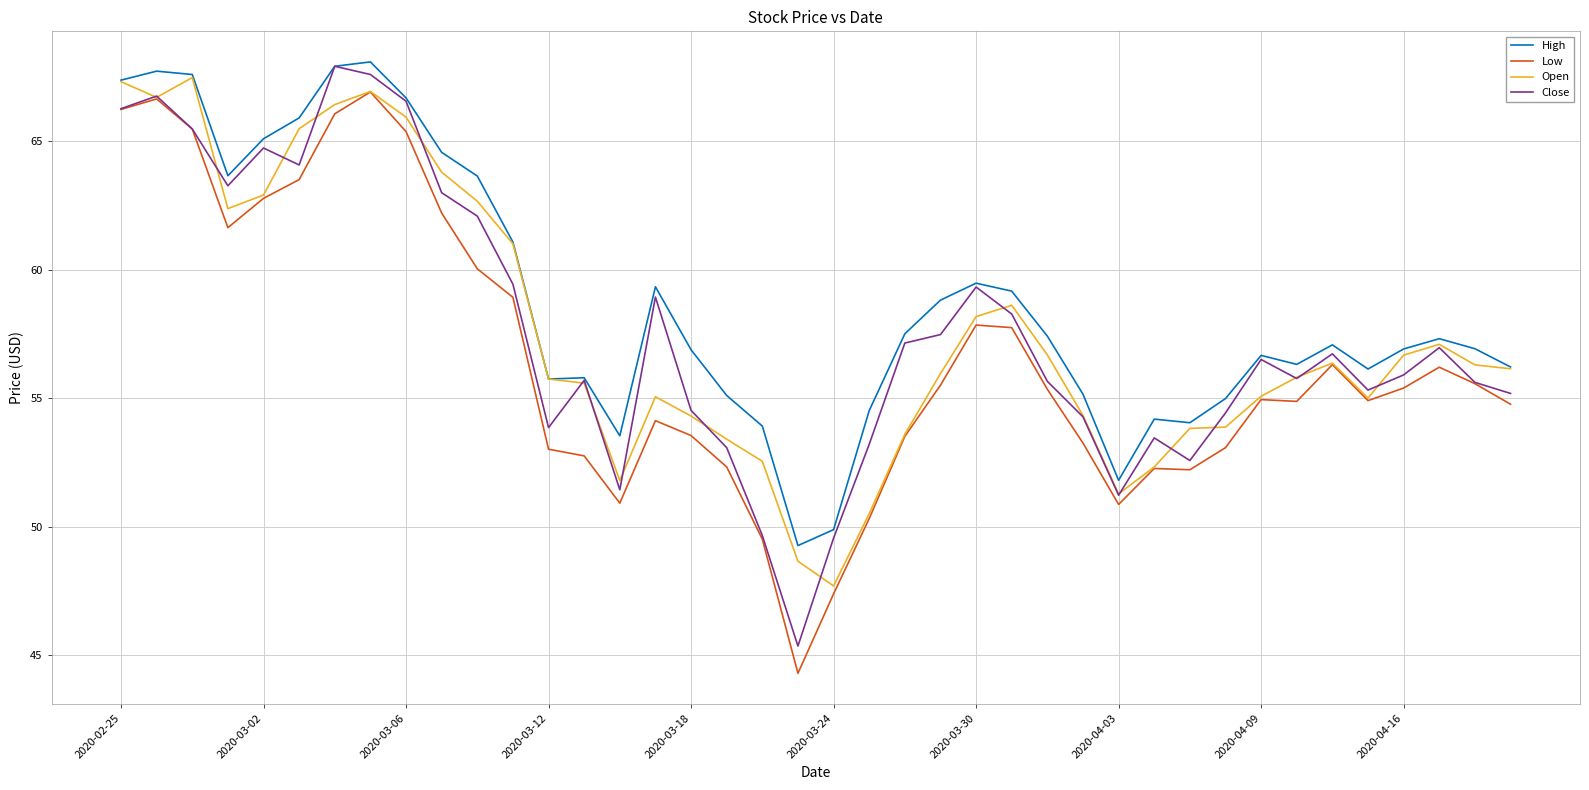

What is the greatest value displayed?

68.1